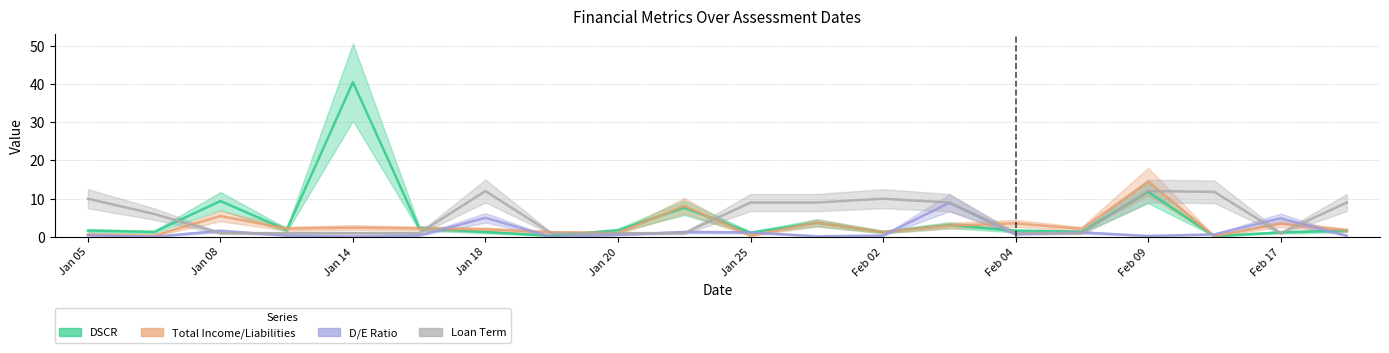

The value of Loan Term at Jan 14 is 0.4. True or false?

False